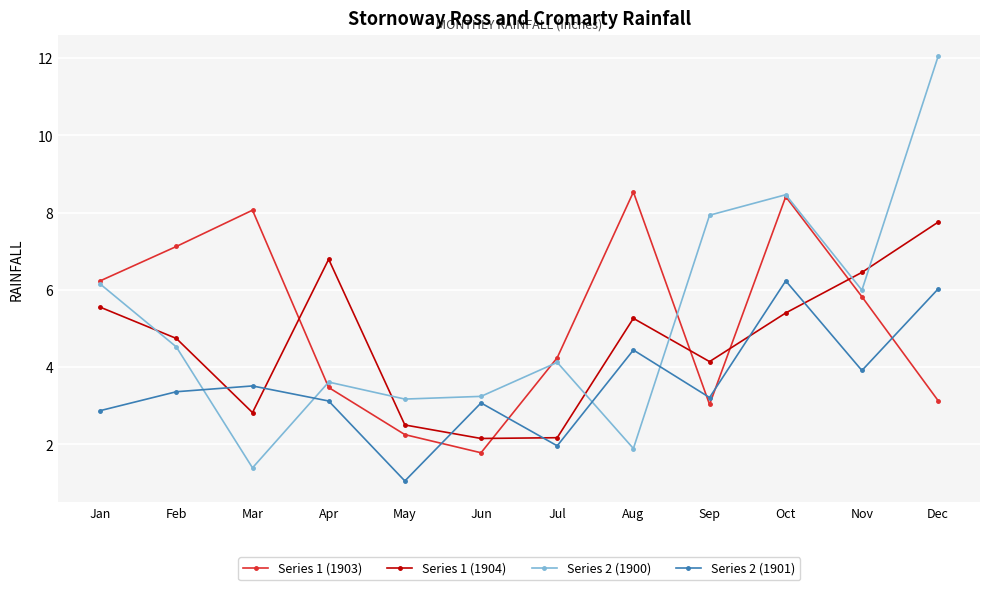

How many times do Series 2 (1900) and Series 1 (1904) cross each other?

6